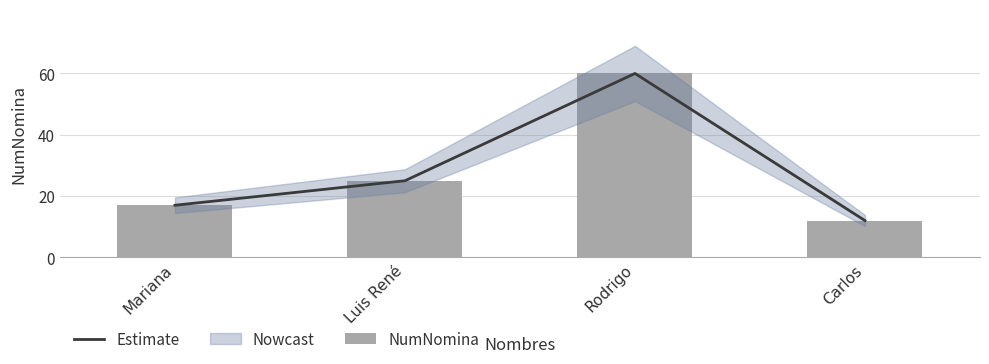

Reading right to left, list all the values displayed in this chart.

Estimate: Carlos=12	Rodrigo=60	Luis René=25	Mariana=17
NumNomina: Carlos=12	Rodrigo=60	Luis René=25	Mariana=17